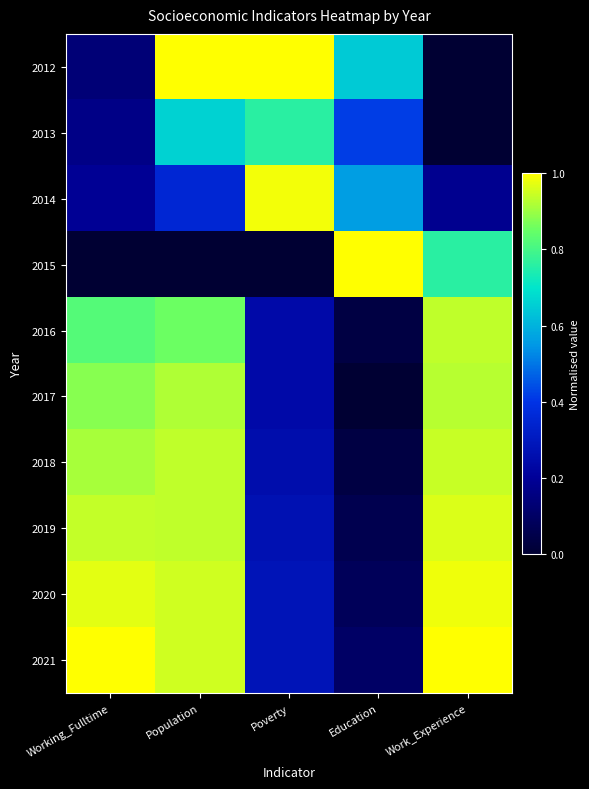

Which label corresponds to the smallest value in the chart?

Work_Experience